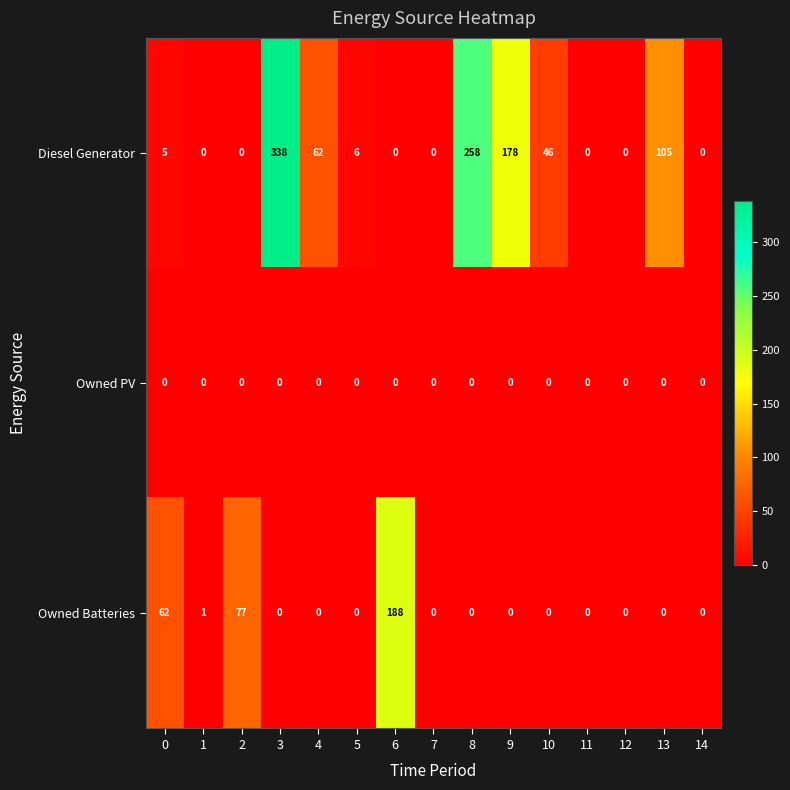

List the series in order of their overall mean, lowest first.

Owned PV, Owned Batteries, Diesel Generator